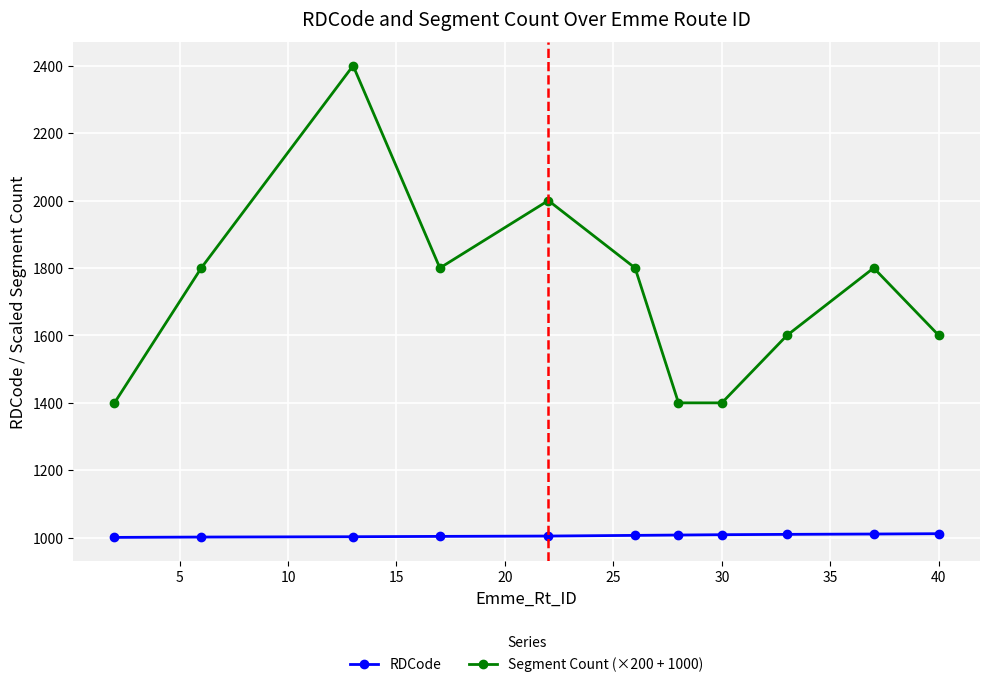

What is the maximum value shown in the chart?

2400